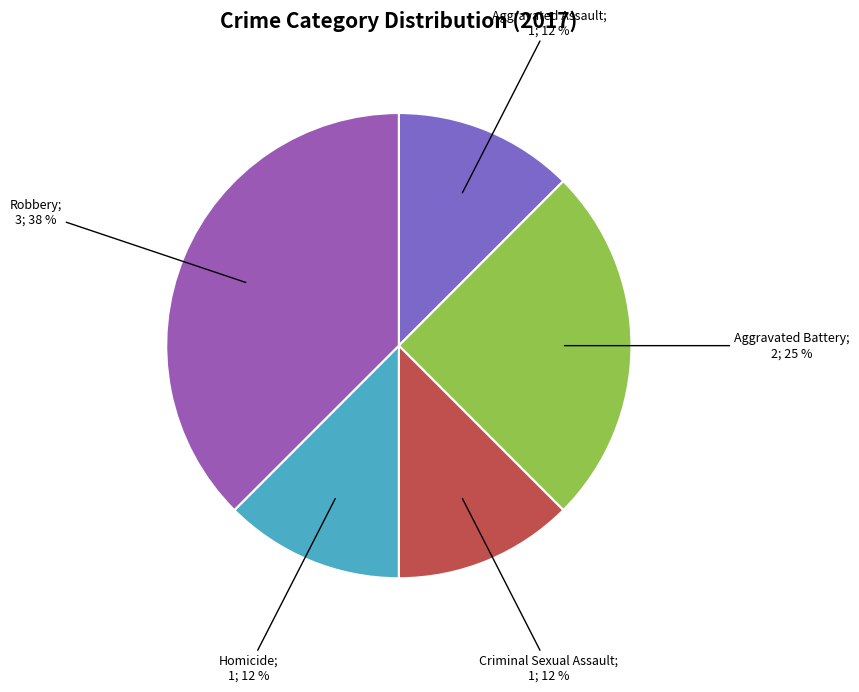

How many slices are in this pie chart?

5